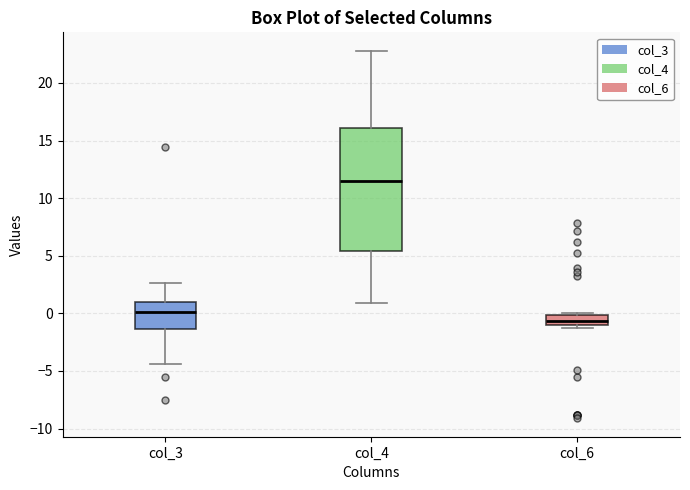

Reading left to right, transcribe this box plot: for each box, give where its median line is, the range the box spans, and where its two whiskers end, as read against the y-axis. The values are not printed on the chart, so give them approximately, as read against the axis.

col_3: median 0.0, box -1.5 to 1.0, whiskers -4.5 to 2.5
col_4: median 11.5, box 5.5 to 16.0, whiskers 1.0 to 23.0
col_6: median -0.5, box -1.0 to 0.0, whiskers -1.5 to 0.0 (just above the box's upper edge)